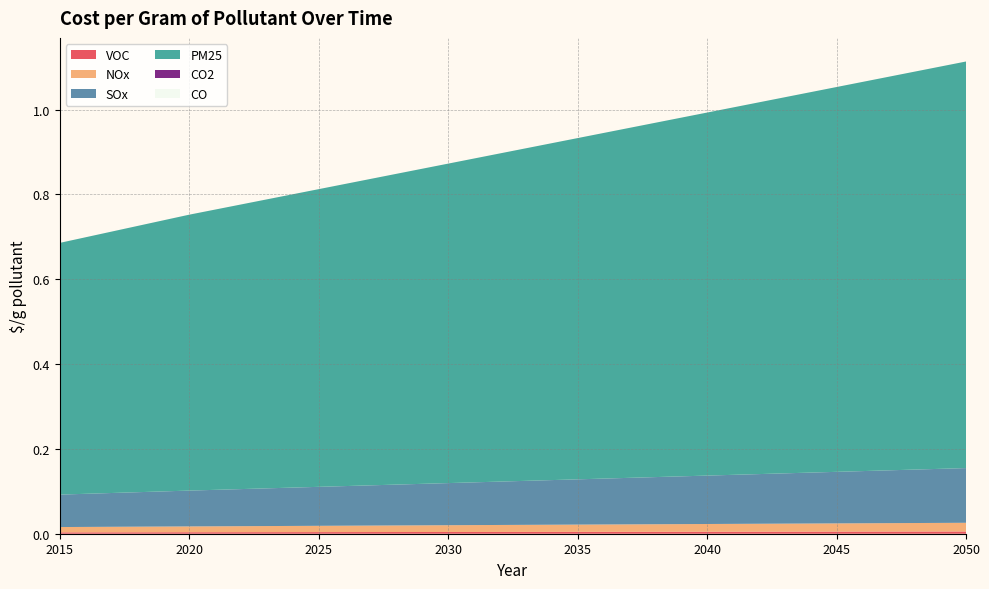

Reading left to right, what are all the values shown in this chart?

VOC: 2015=0.0	2016=0.0	2017=0.0	2018=0.0	2019=0.0	2020=0.0	2021=0.0	2022=0.0	2023=0.0	2024=0.0	2025=0.0	2026=0.0	2027=0.0	2028=0.0	2029=0.0	2030=0.0	2031=0.0	2032=0.0	2033=0.0	2034=0.0	2035=0.0	2036=0.0	2037=0.0	2038=0.0	2039=0.0	2040=0.0	2041=0.0	2042=0.0	2043=0.0	2044=0.0	2045=0.0	2046=0.0	2047=0.0	2048=0.0	2049=0.0	2050=0.0
NOx: 2015=0.0	2016=0.0	2017=0.0	2018=0.0	2019=0.0	2020=0.0	2021=0.0	2022=0.0	2023=0.0	2024=0.0	2025=0.0	2026=0.0	2027=0.0	2028=0.0	2029=0.0	2030=0.0	2031=0.0	2032=0.0	2033=0.0	2034=0.0	2035=0.0	2036=0.0	2037=0.0	2038=0.0	2039=0.0	2040=0.0	2041=0.0	2042=0.0	2043=0.0	2044=0.0	2045=0.0	2046=0.0	2047=0.0	2048=0.0	2049=0.0	2050=0.0
PM25: 2015=0.6	2016=0.6	2017=0.6	2018=0.6	2019=0.6	2020=0.7	2021=0.7	2022=0.7	2023=0.7	2024=0.7	2025=0.7	2026=0.7	2027=0.7	2028=0.7	2029=0.7	2030=0.8	2031=0.8	2032=0.8	2033=0.8	2034=0.8	2035=0.8	2036=0.8	2037=0.8	2038=0.8	2039=0.8	2040=0.9	2041=0.9	2042=0.9	2043=0.9	2044=0.9	2045=0.9	2046=0.9	2047=0.9	2048=0.9	2049=0.9	2050=1.0
SOx: 2015=0.1	2016=0.1	2017=0.1	2018=0.1	2019=0.1	2020=0.1	2021=0.1	2022=0.1	2023=0.1	2024=0.1	2025=0.1	2026=0.1	2027=0.1	2028=0.1	2029=0.1	2030=0.1	2031=0.1	2032=0.1	2033=0.1	2034=0.1	2035=0.1	2036=0.1	2037=0.1	2038=0.1	2039=0.1	2040=0.1	2041=0.1	2042=0.1	2043=0.1	2044=0.1	2045=0.1	2046=0.1	2047=0.1	2048=0.1	2049=0.1	2050=0.1
CO2: 2015=0.0	2016=0.0	2017=0.0	2018=0.0	2019=0.0	2020=0.0	2021=0.0	2022=0.0	2023=0.0	2024=0.0	2025=0.0	2026=0.0	2027=0.0	2028=0.0	2029=0.0	2030=0.0	2031=0.0	2032=0.0	2033=0.0	2034=0.0	2035=0.0	2036=0.0	2037=0.0	2038=0.0	2039=0.0	2040=0.0	2041=0.0	2042=0.0	2043=0.0	2044=0.0	2045=0.0	2046=0.0	2047=0.0	2048=0.0	2049=0.0	2050=0.0
CO: 2015=0.0	2016=0.0	2017=0.0	2018=0.0	2019=0.0	2020=0.0	2021=0.0	2022=0.0	2023=0.0	2024=0.0	2025=0.0	2026=0.0	2027=0.0	2028=0.0	2029=0.0	2030=0.0	2031=0.0	2032=0.0	2033=0.0	2034=0.0	2035=0.0	2036=0.0	2037=0.0	2038=0.0	2039=0.0	2040=0.0	2041=0.0	2042=0.0	2043=0.0	2044=0.0	2045=0.0	2046=0.0	2047=0.0	2048=0.0	2049=0.0	2050=0.0